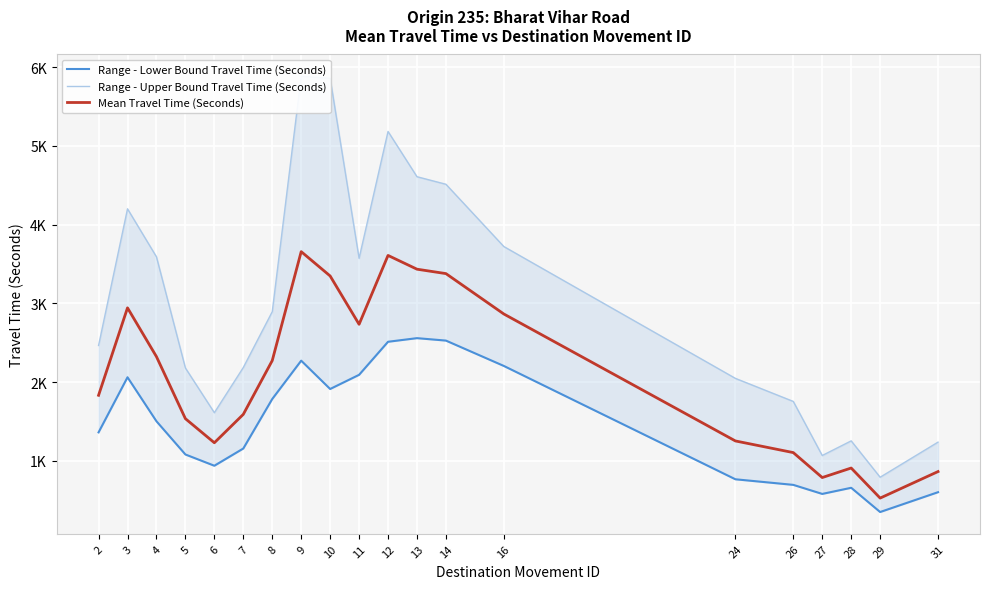

What are all the series names shown in the legend?

Range - Lower Bound Travel Time (Seconds), Range - Upper Bound Travel Time (Seconds), Mean Travel Time (Seconds)